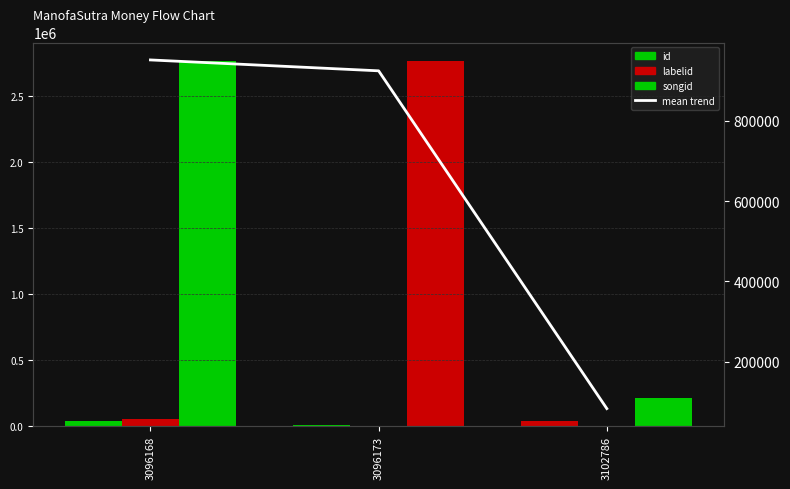

What is the average value of the mean trend series?

652835.3